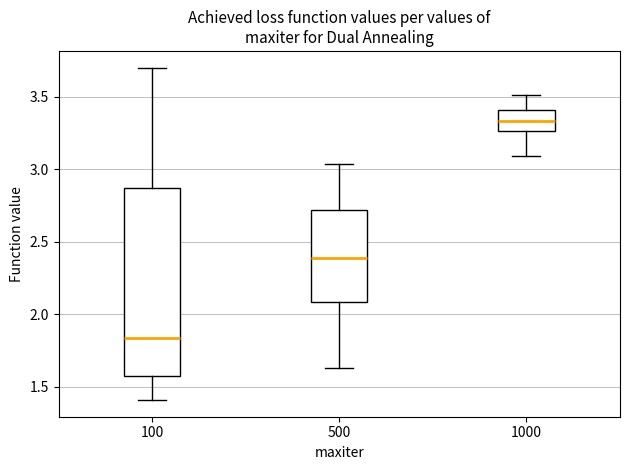

Comparing the boxes themselves (not the whiskers), which one is the tallest?

100